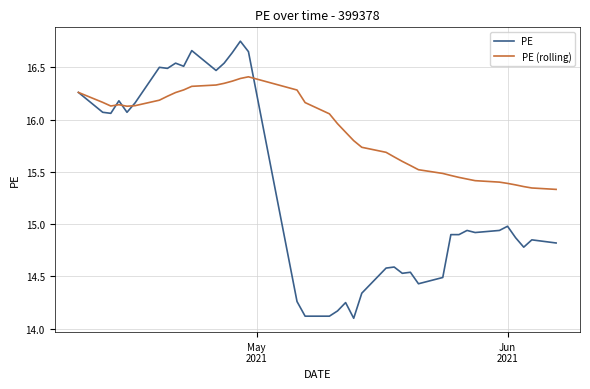

True or false: PE (rolling) and PE cross at least once.

True